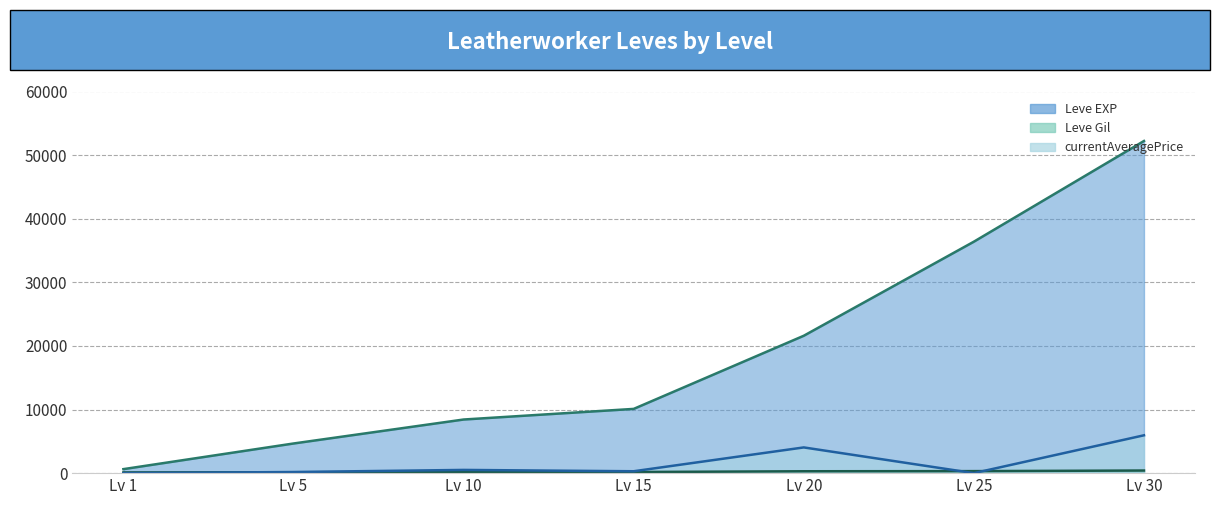

What is the difference between the second highest and second lowest values in the Leve Gil (line) series?

177.0